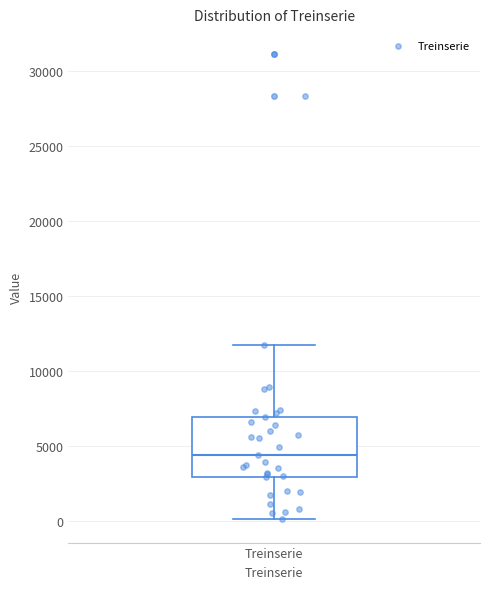

Read this box plot against the y-axis: the position of the median line, the range covered by the box, and the ends of both whiskers. The values are not printed on the chart, so give them approximately, as read against the axis.

median 4500, box 3000 to 7000, whiskers 0 to 11500